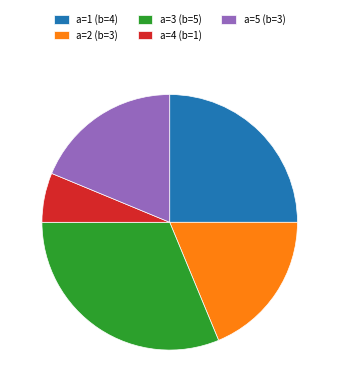

Is there a majority slice in this chart?

No